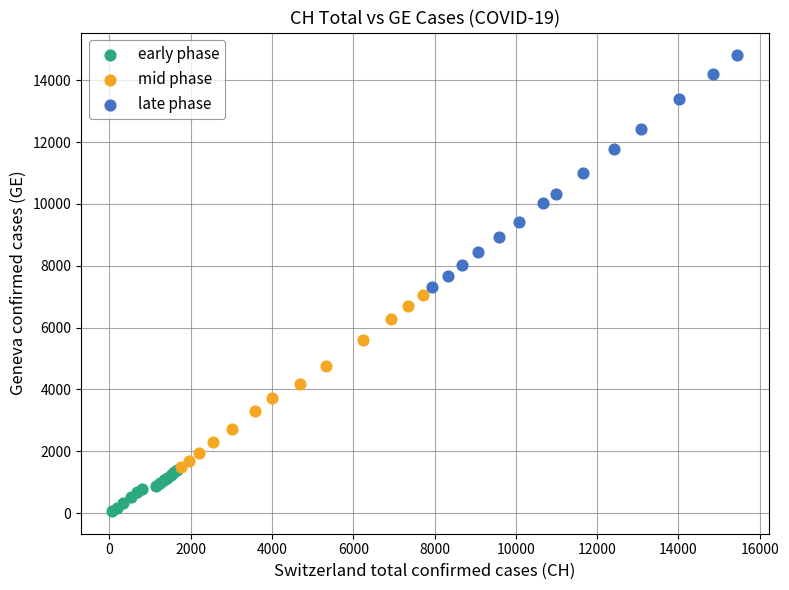

Which series contains the lowest Y value?

early phase